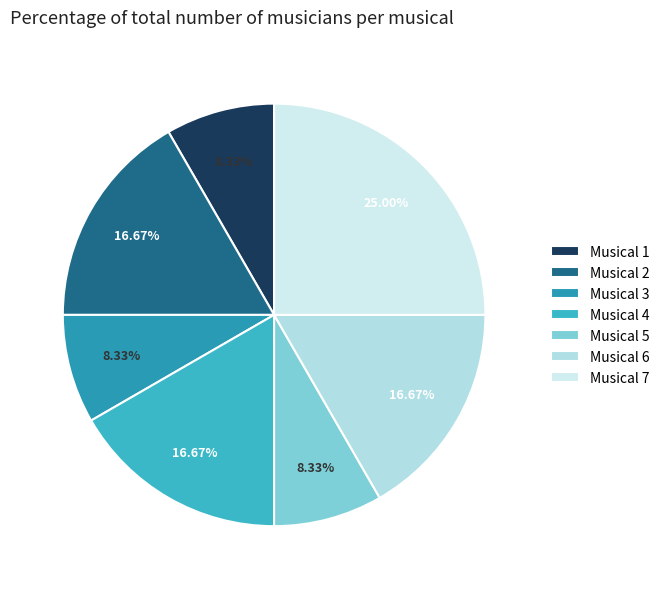

Does any single category account for the majority?

No